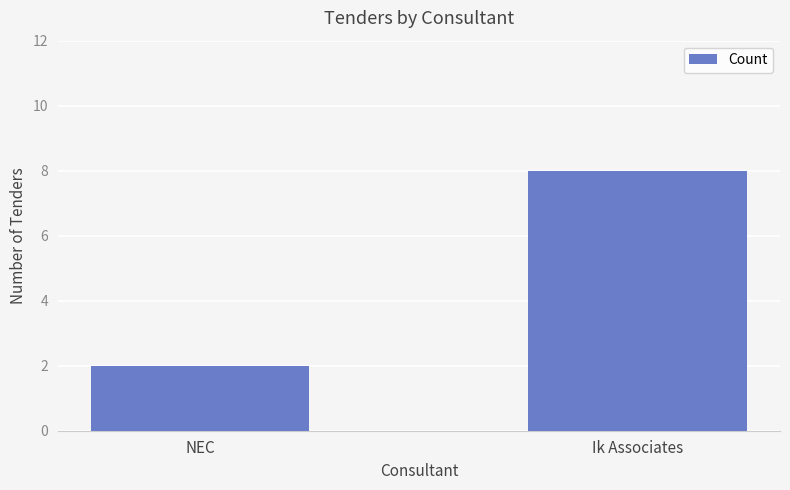

What is the difference between the values at Ik Associates and NEC?

6